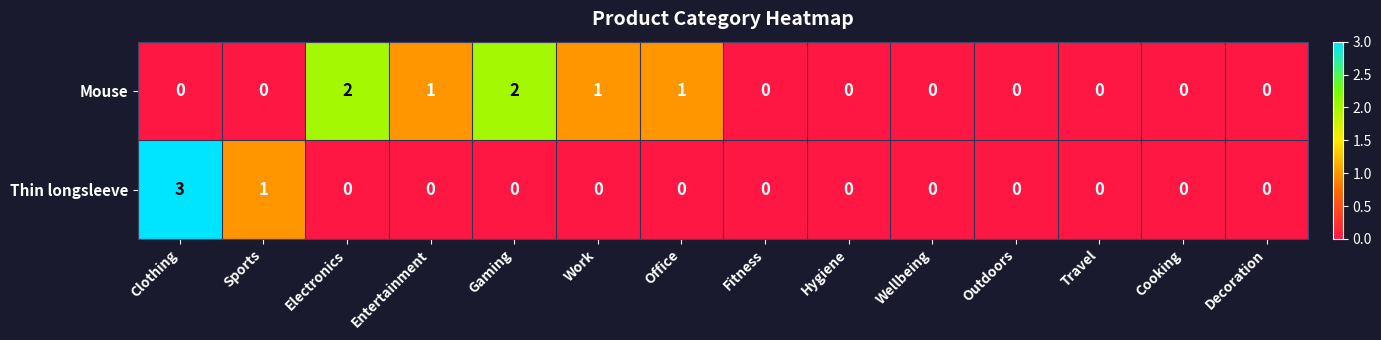

Count the number of data series in this chart.

2